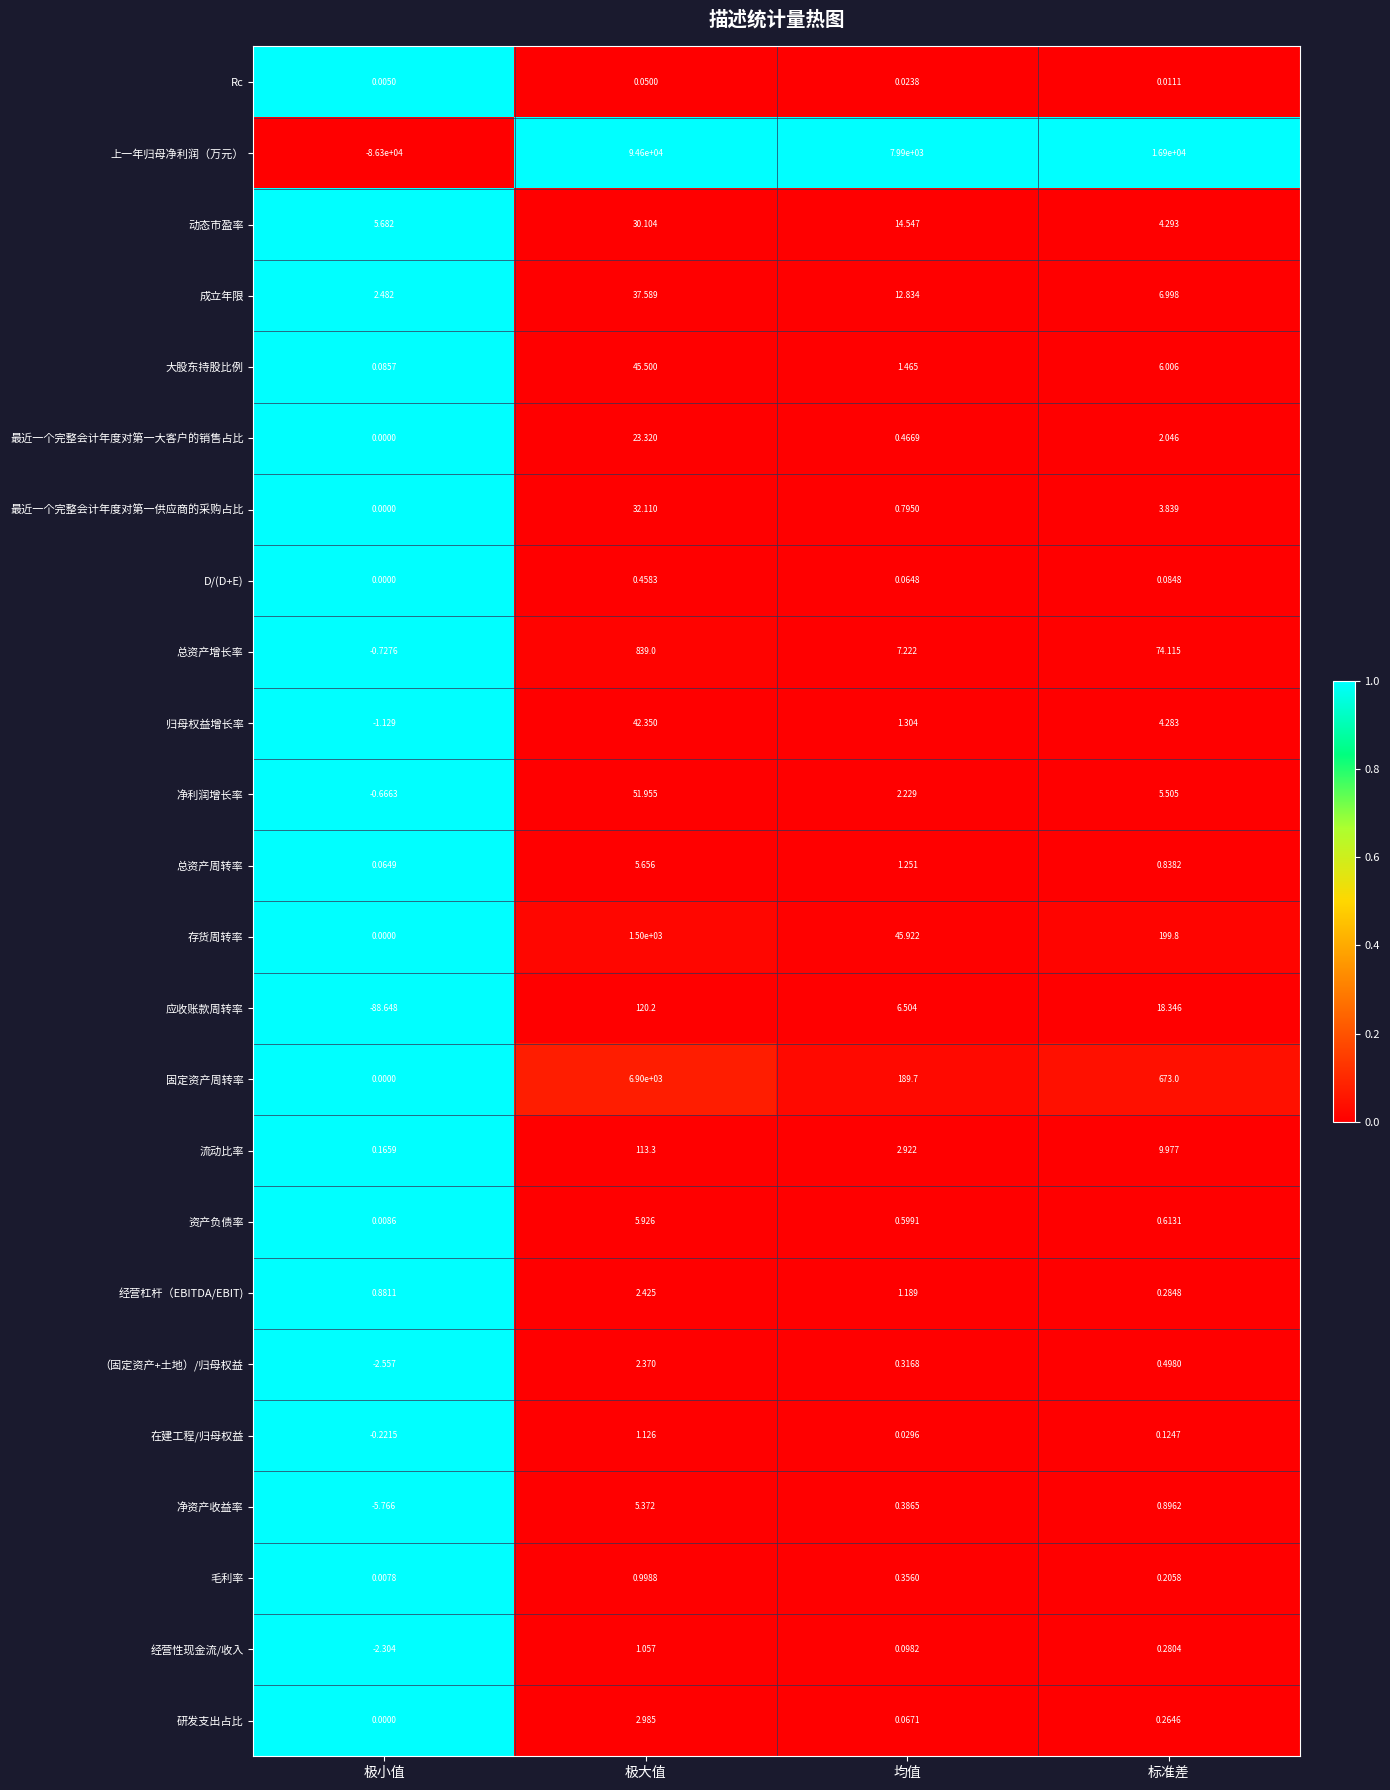

What is the total value across all series at 均值?

8280.3